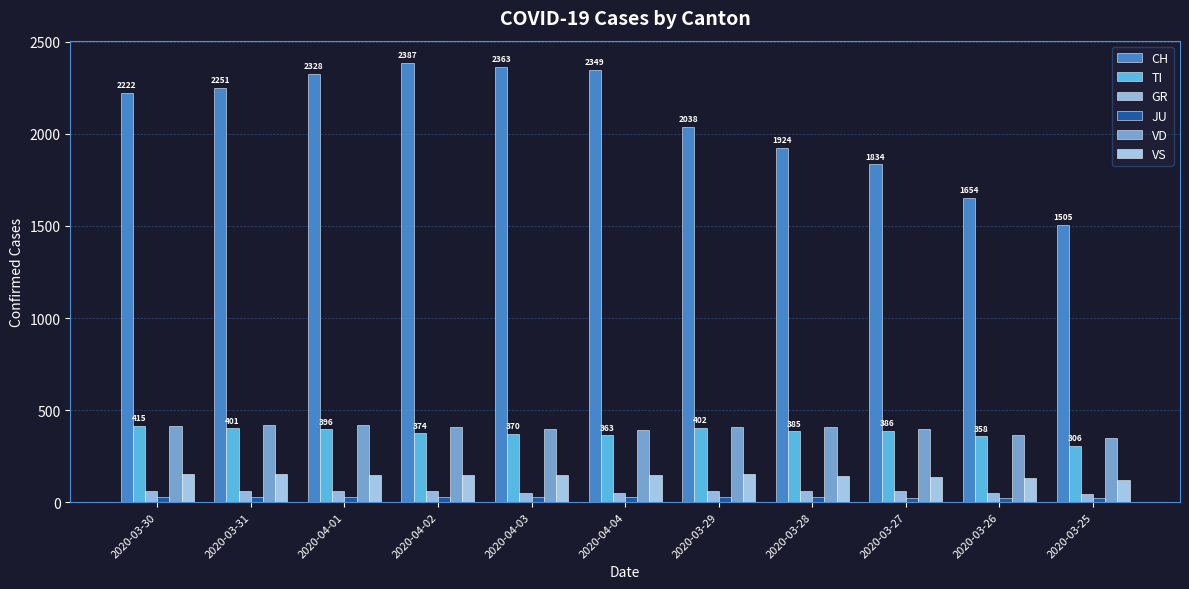

Reading right to left, list all the values displayed in this chart.

CH: 1505	1654	1834	1924	2038	2349	2363	2387	2328	2251	2222
TI: 306	358	386	385	402	363	370	374	396	401	415
GR: 45	52	58	63	63	52	51	60	59	58	58
JU: 23	22	25	27	28	27	28	29	29	29	28
VD: 351	364	397	408	410	393	395	406	420	420	411
VS: 119	129	138	143	153	150	147	147	147	153	154